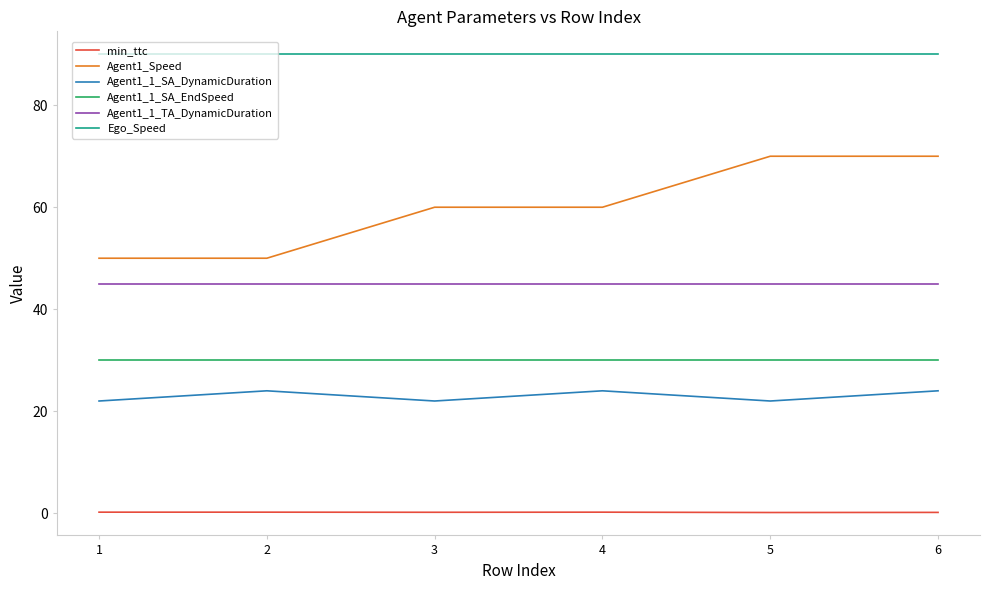

What is the difference between the highest and lowest values at 6?

89.8